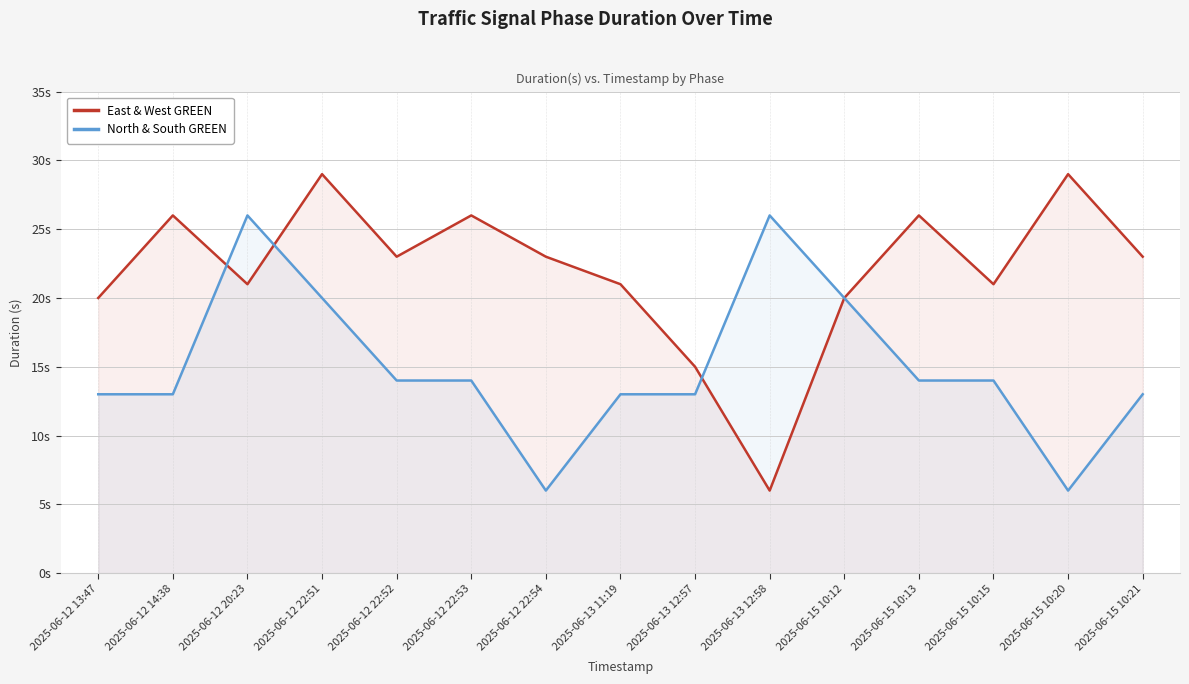

What is the total value across all series at 2025-06-13 12:57?

28